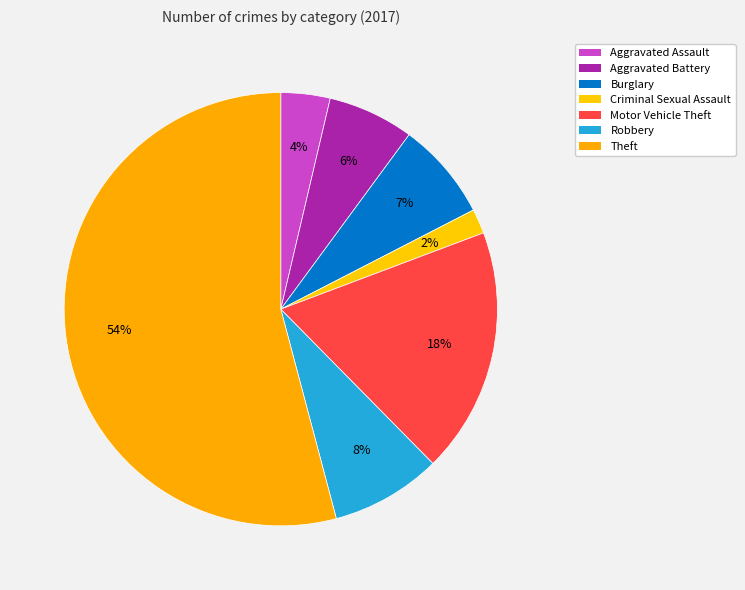

Which slice is the smallest?

Criminal Sexual Assault